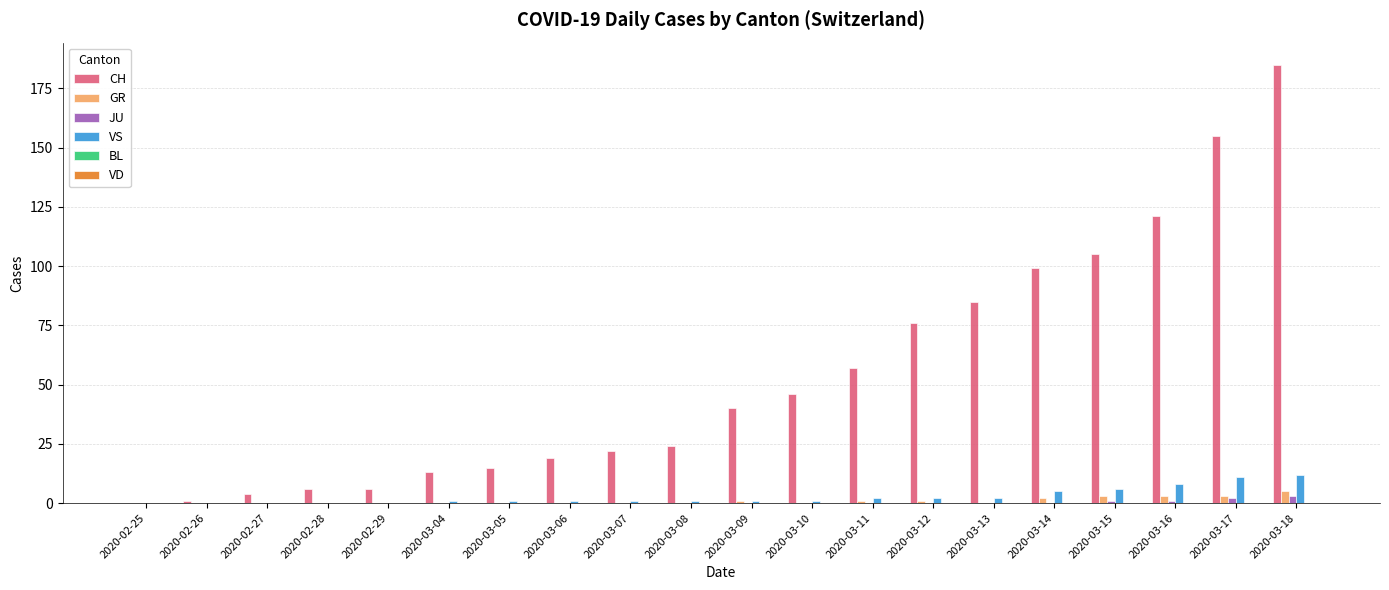

What is the total value across all series at 2020-03-16?

133